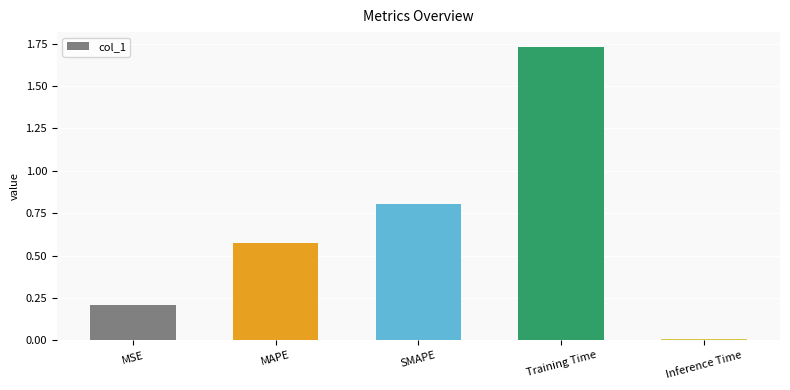

At which category does the chart reach its peak across all series?

Training Time